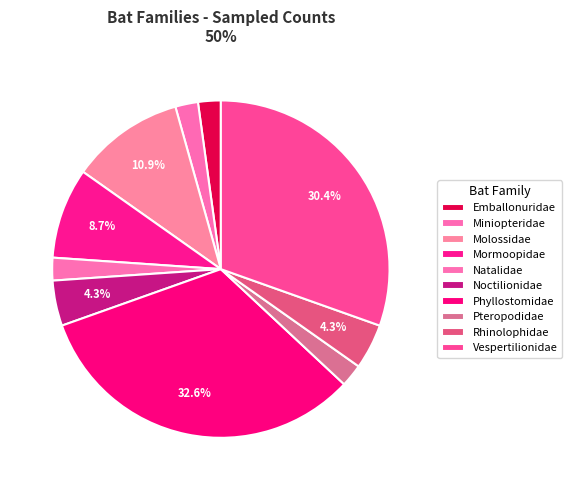

To the nearest percent, what is the average slice percentage?

10%